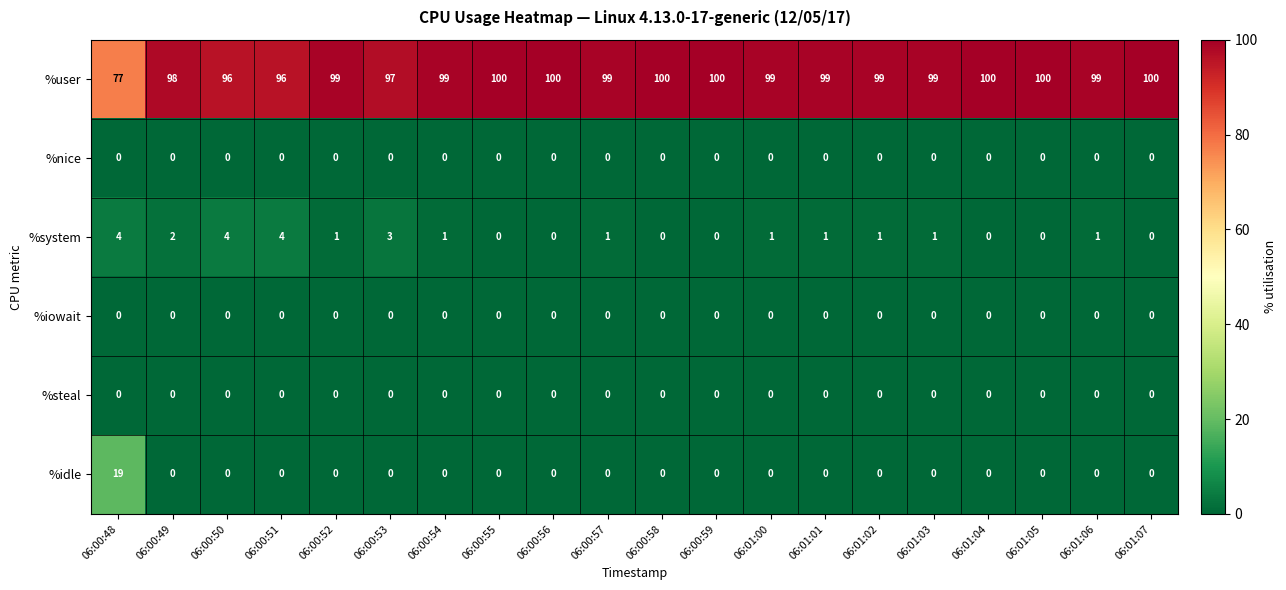

Which series has the largest total across all categories?

%user